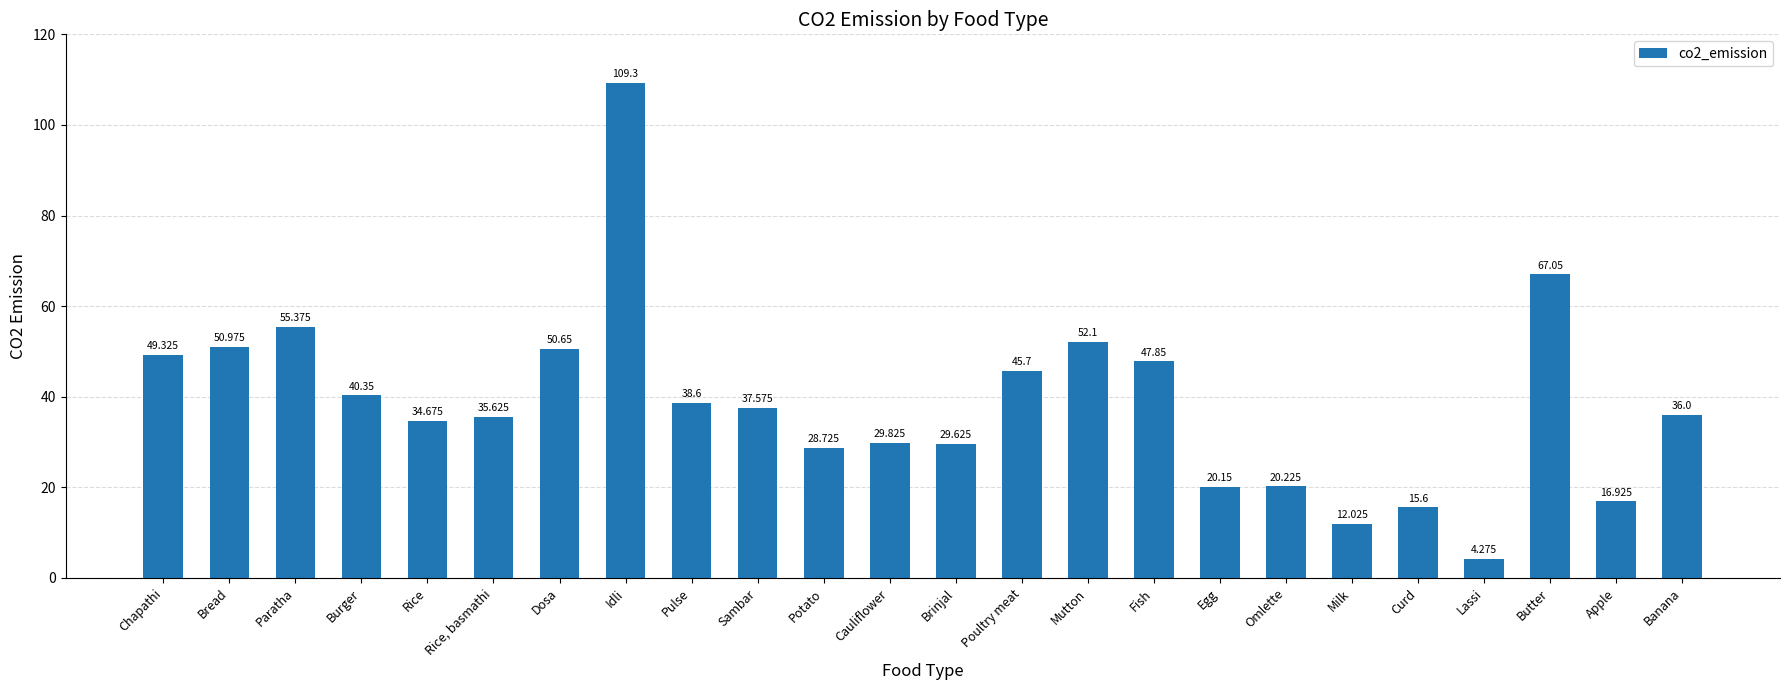

What is the value of the 8th bar from the left?

109.3